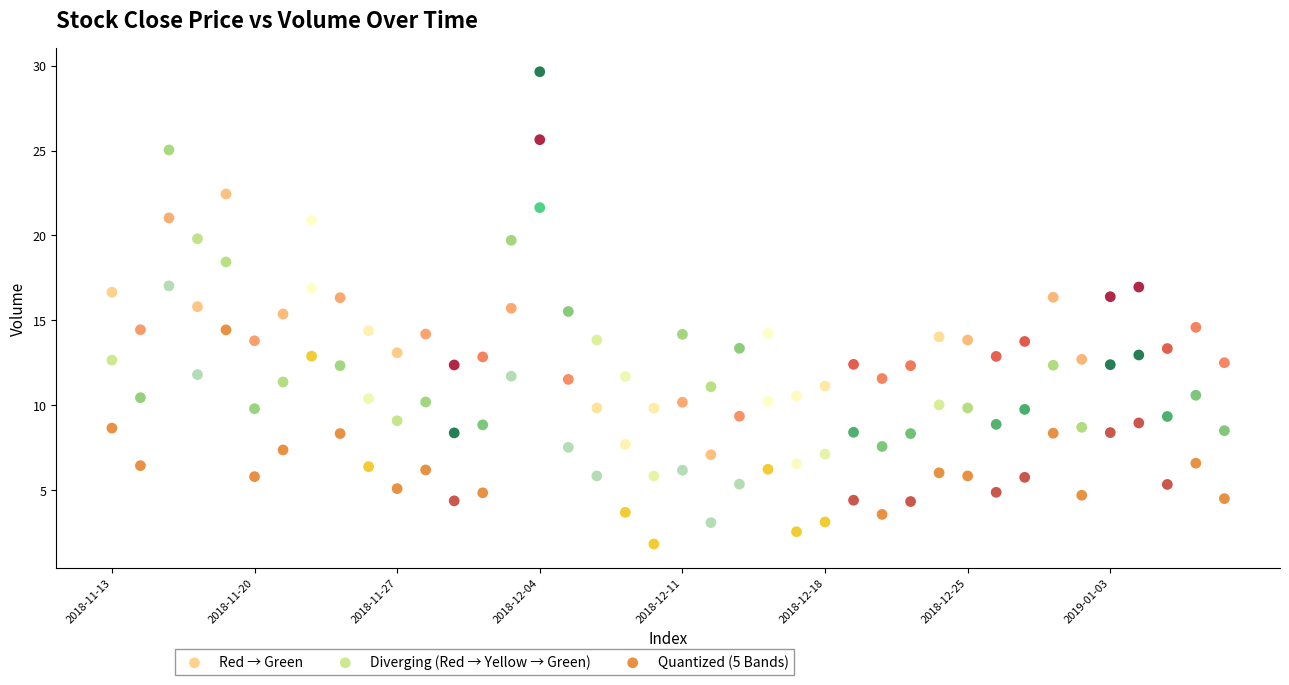

Across all data points, what is the range of Y values (max minus min)?

27.8